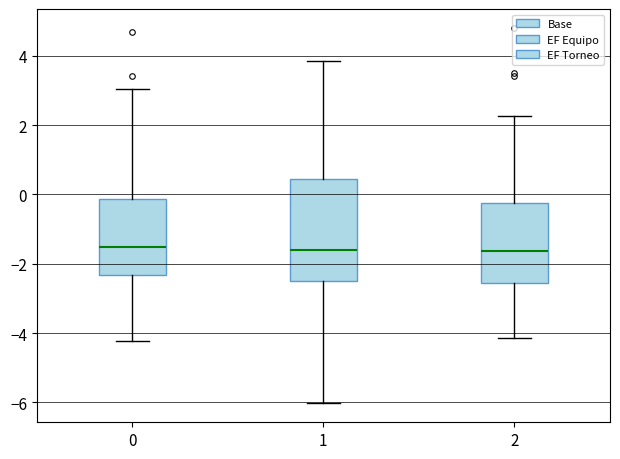

Reading left to right, read every box against the y-axis: the position of its median line, the range the box covers, and the ends of its whiskers. The values are not printed on the chart, so give them approximately, as read against the axis.

0: median -1.6, box -2.4 to -0.2, whiskers -4.2 to 3.0
1: median -1.6, box -2.4 to 0.4, whiskers -6.0 to 3.8
2: median -1.6, box -2.6 to -0.2, whiskers -4.2 to 2.2